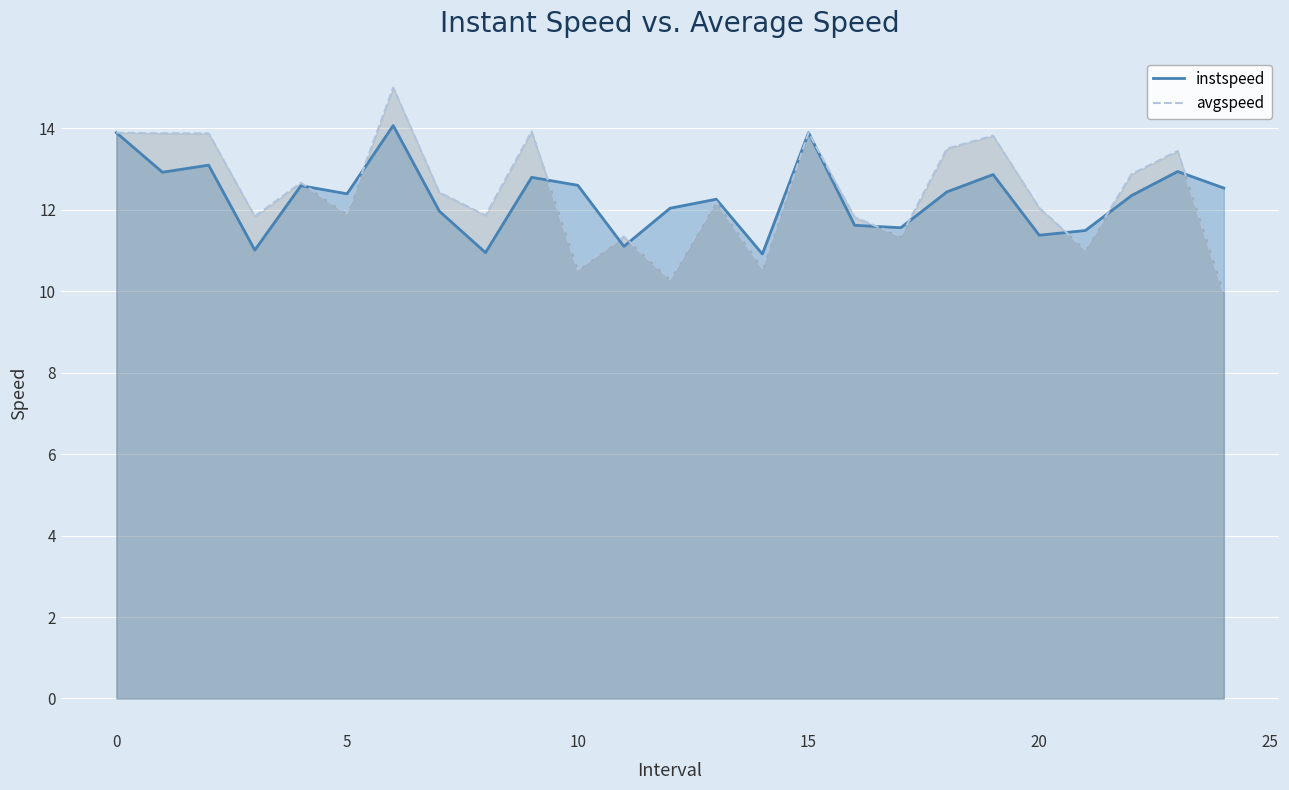

At how many categories does at least one series exceed 12?

18